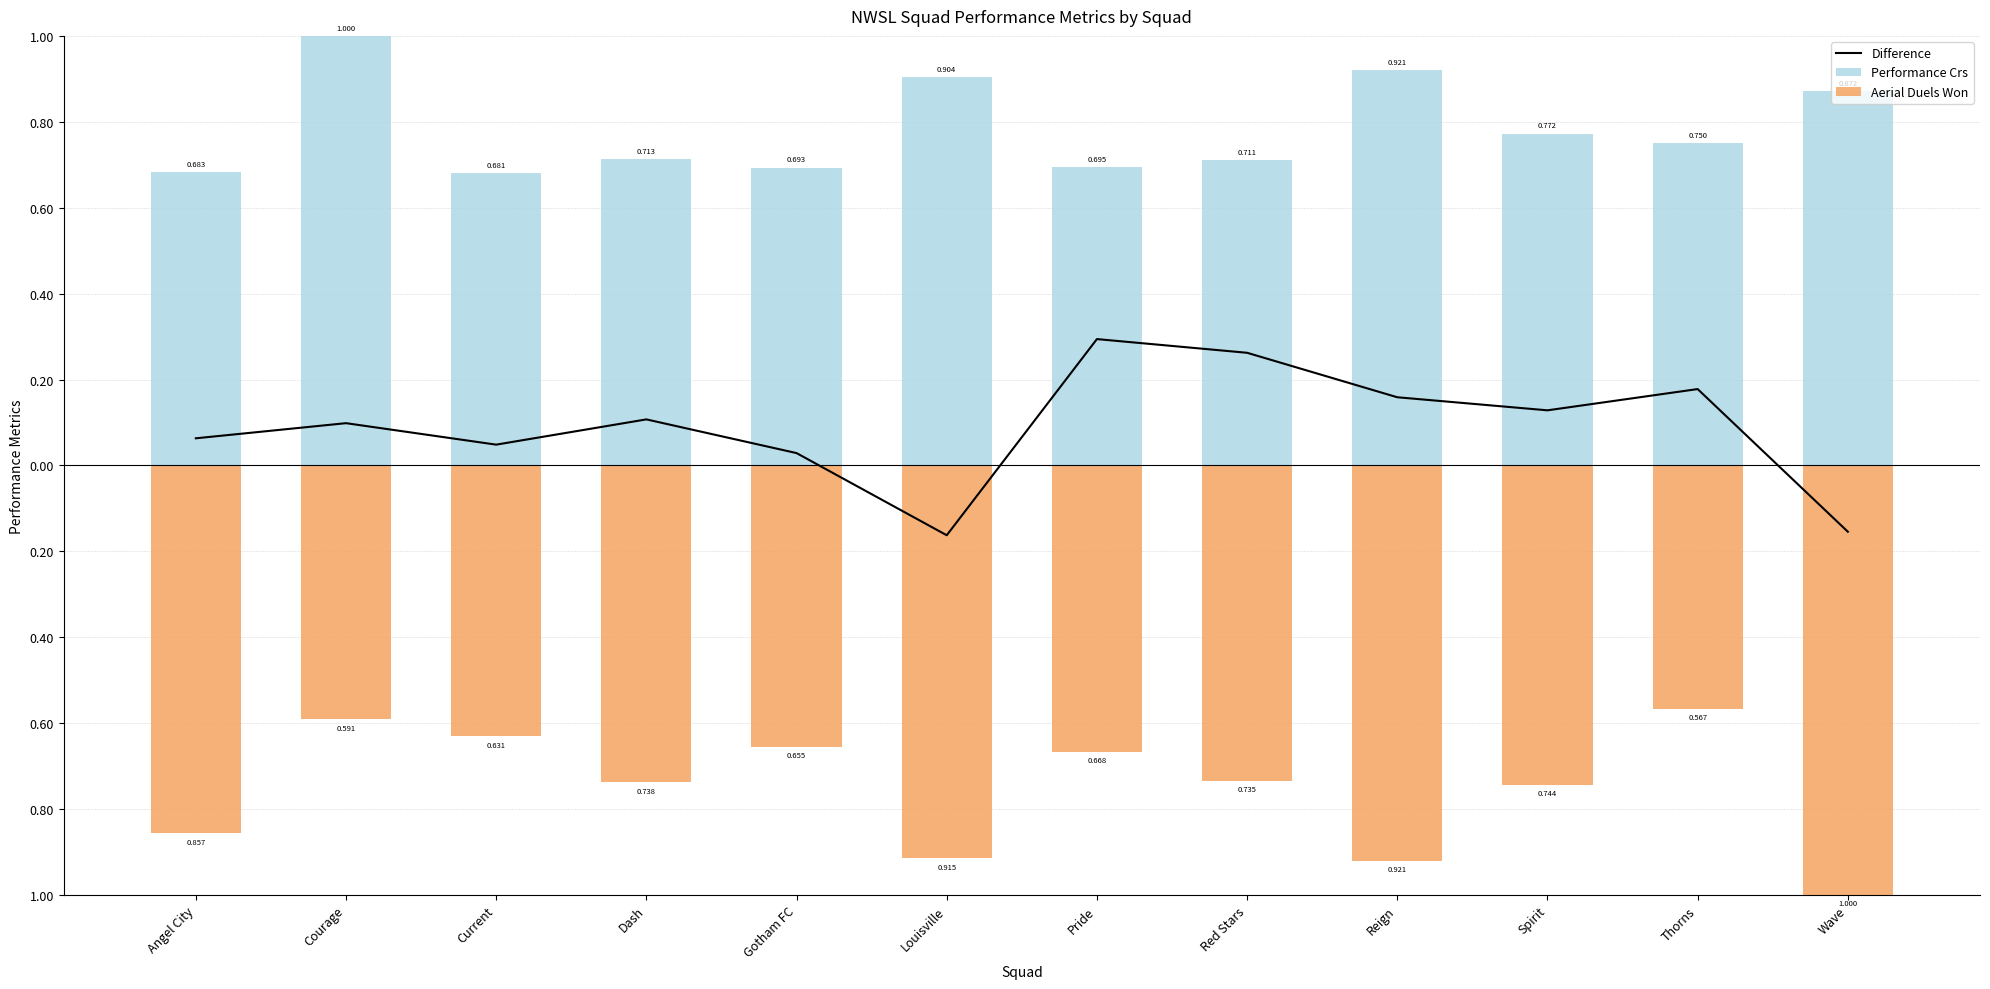

Which category has the lowest value in the Difference series?

Louisville